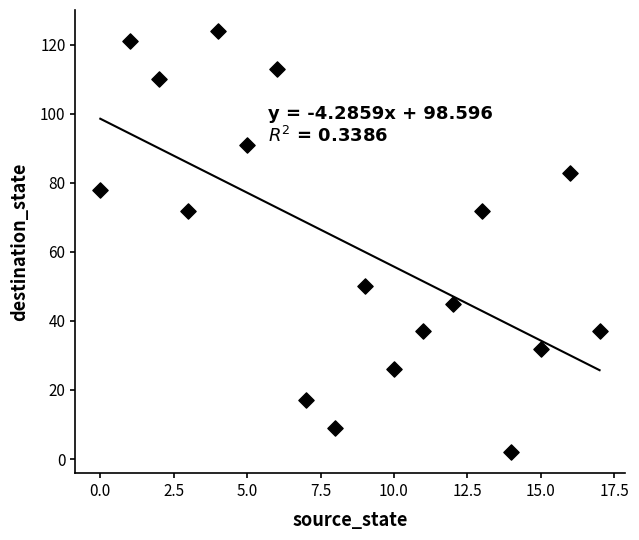

What is the range of Y values (max minus min)?

122